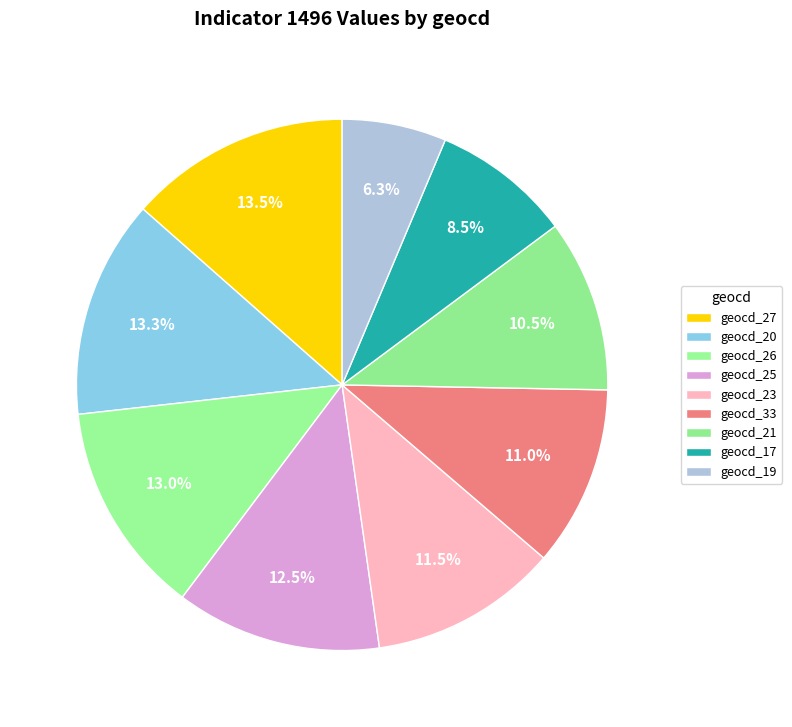

Count the number of slices in the pie.

9